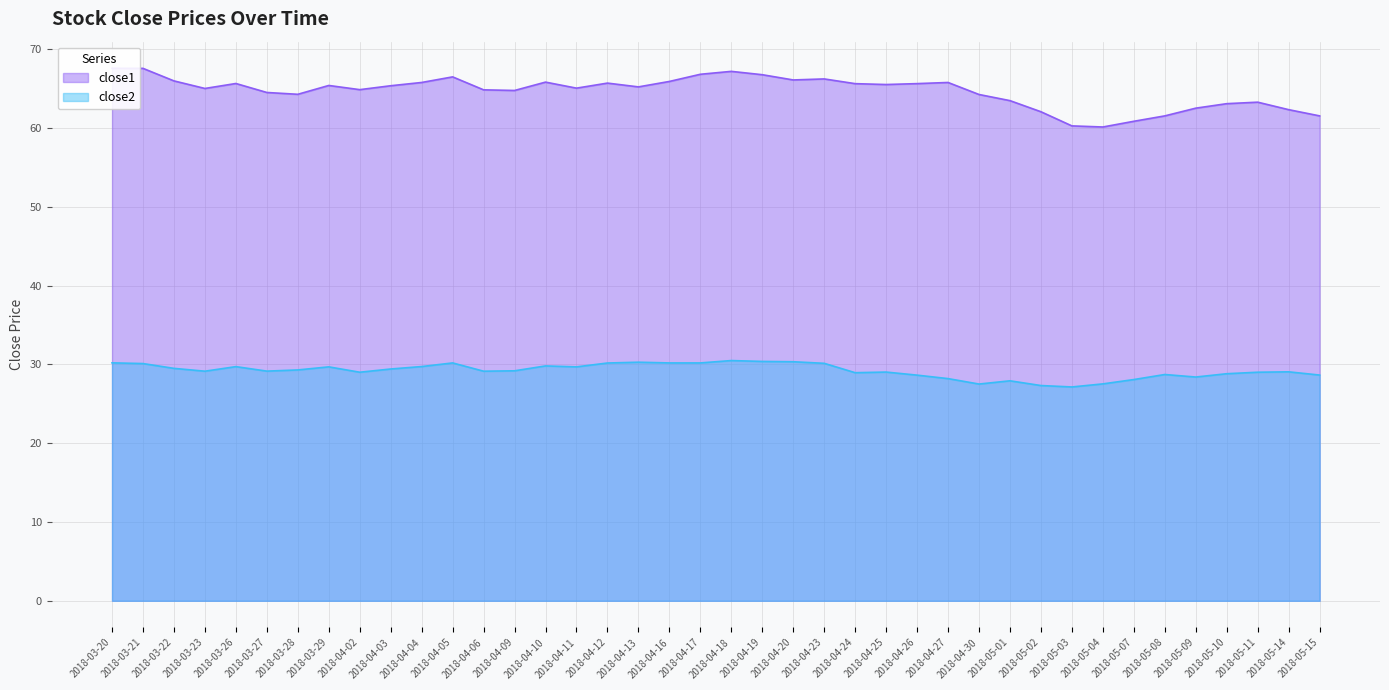

What is the lowest value of the close1 series?

60.1